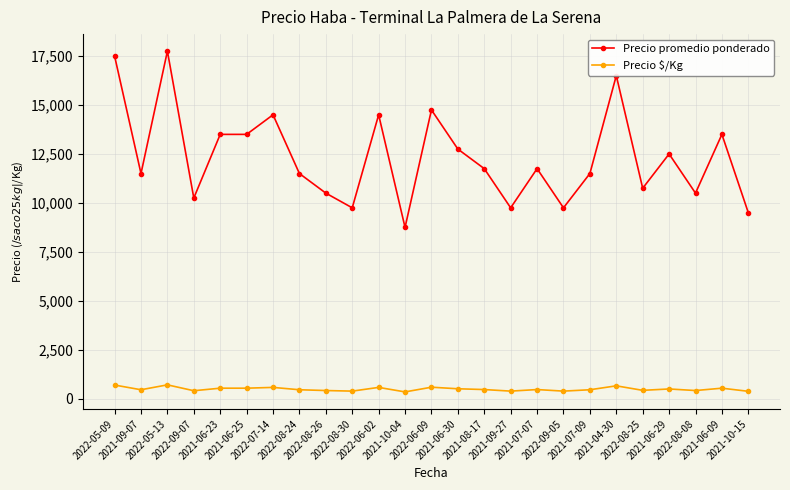

Which series has the largest range (max minus min)?

Precio promedio ponderado